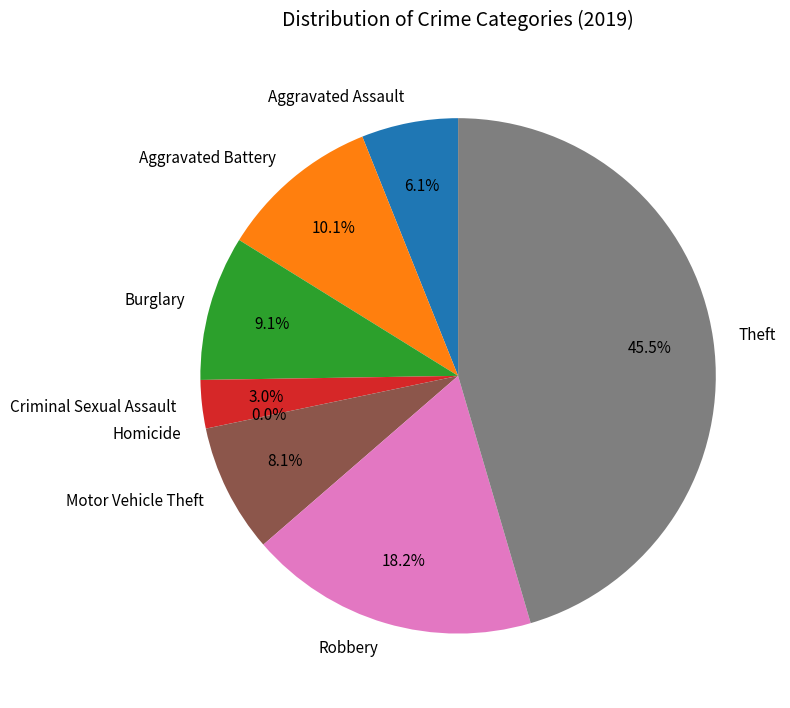

The Aggravated Assault slice represents 21% of the pie. True or false?

False